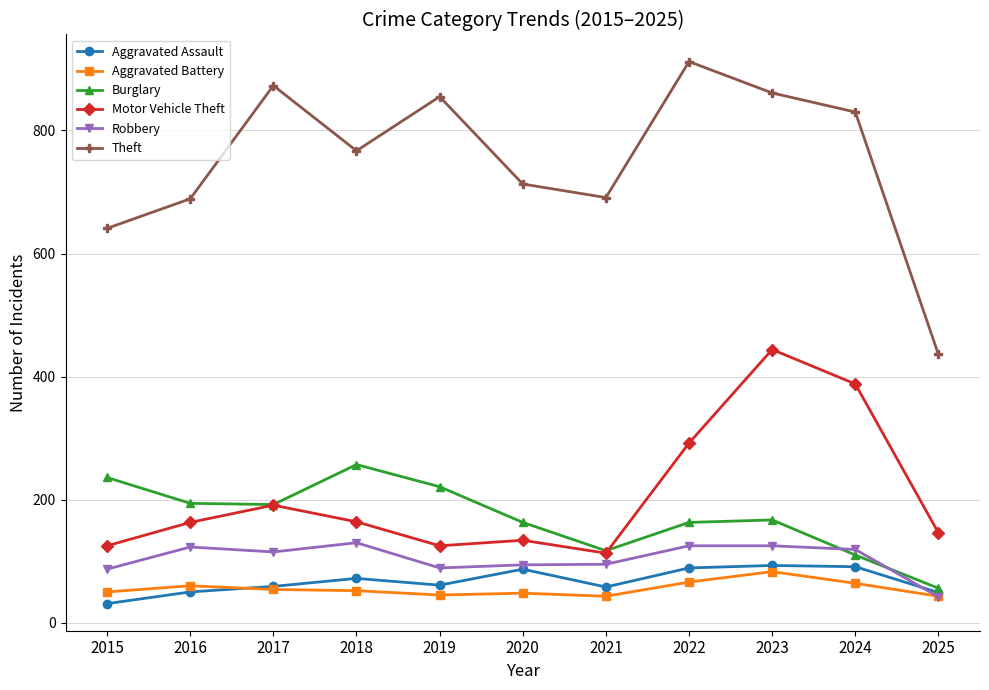

True or false: Robbery has a value of 194 at 2017.

False